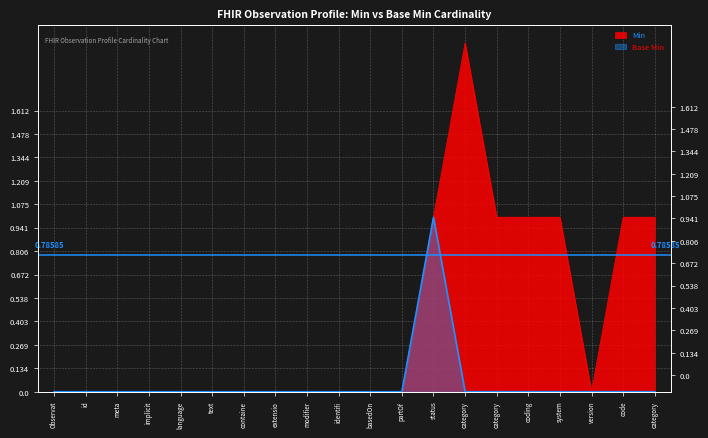

Rank the series at extensio from highest to lowest value.

Min, Base Min